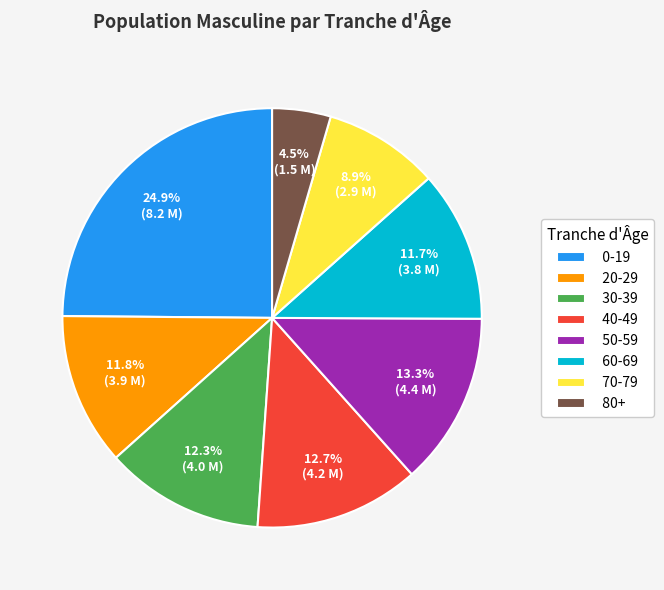

How many segments does this pie chart have?

8